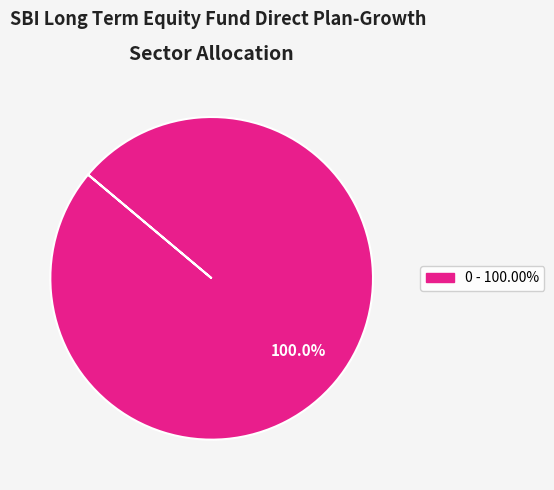

Does any single category account for the majority?

Yes